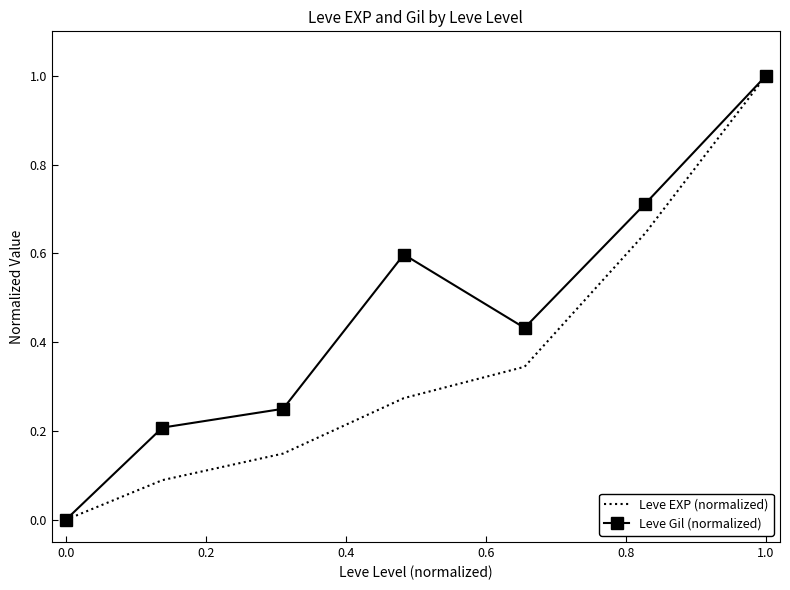

What is the maximum value shown in the chart?

1.0